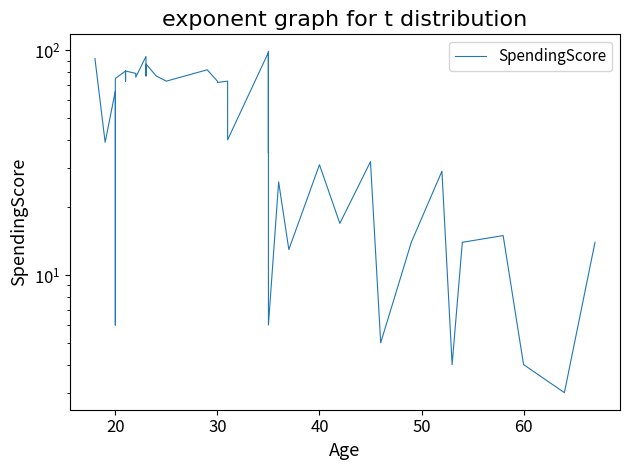

True or false: the data shows 28 at 30.

False